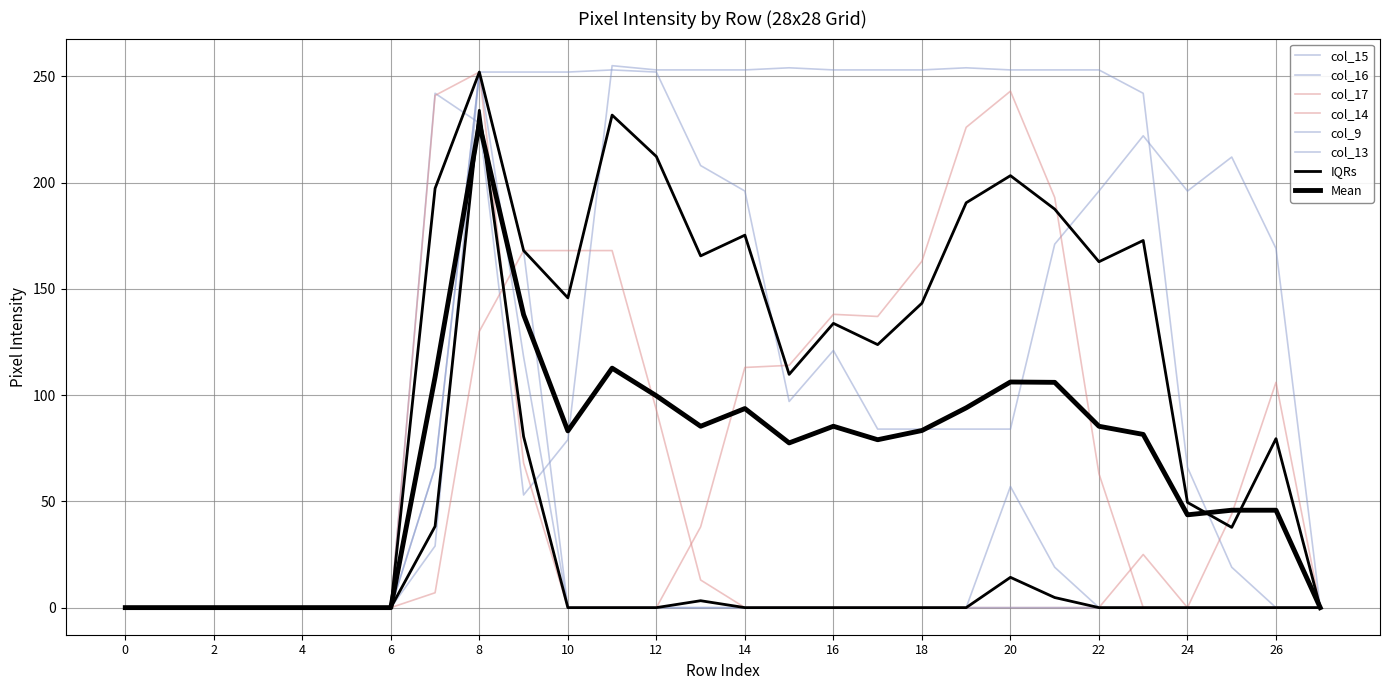

How many data points in col_17 are above 0?

10